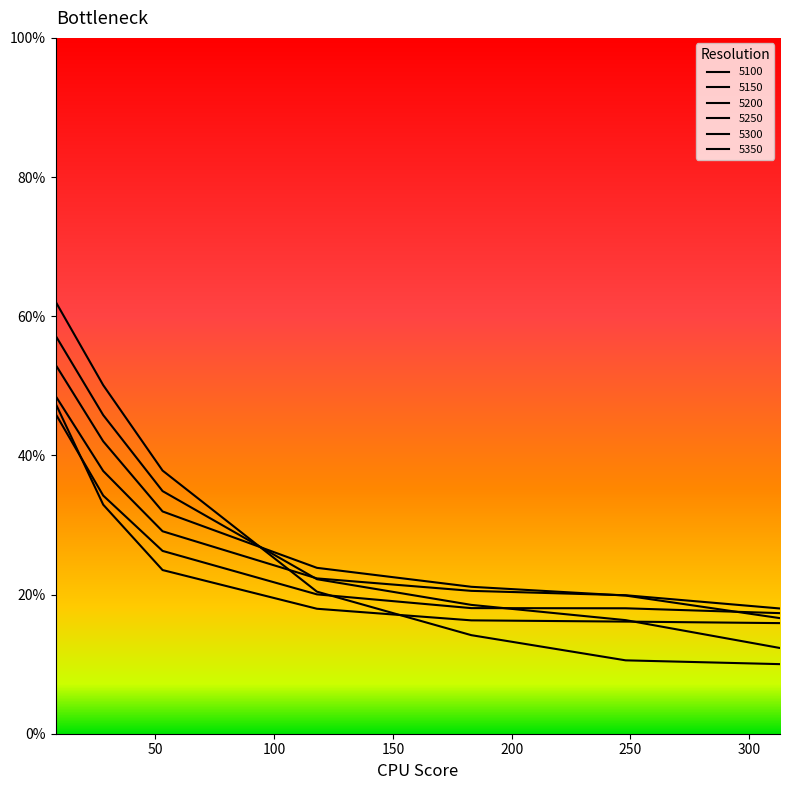

At how many categories does at least one series exceed 0?

7